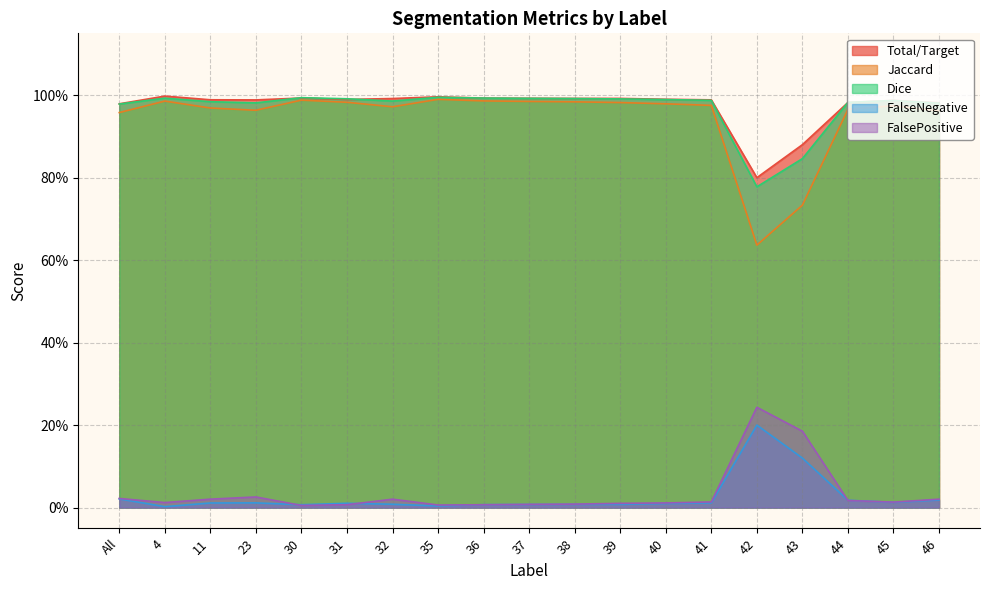

Does the chart have visible grid lines?

Yes